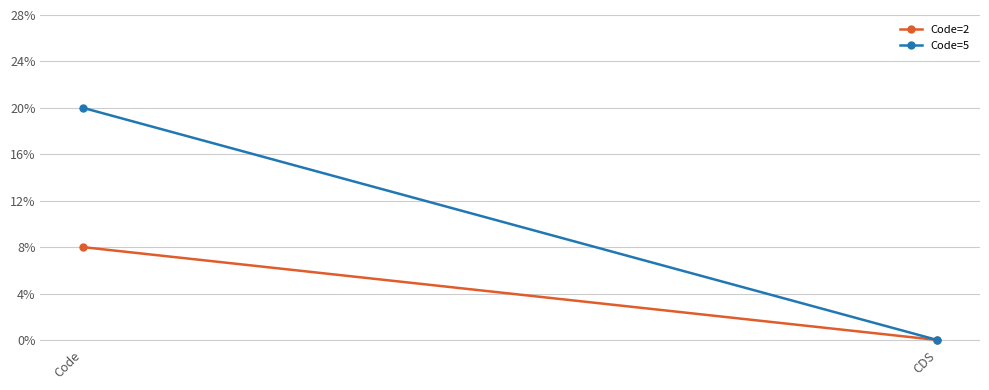

Which category has the highest value across all series?

Code